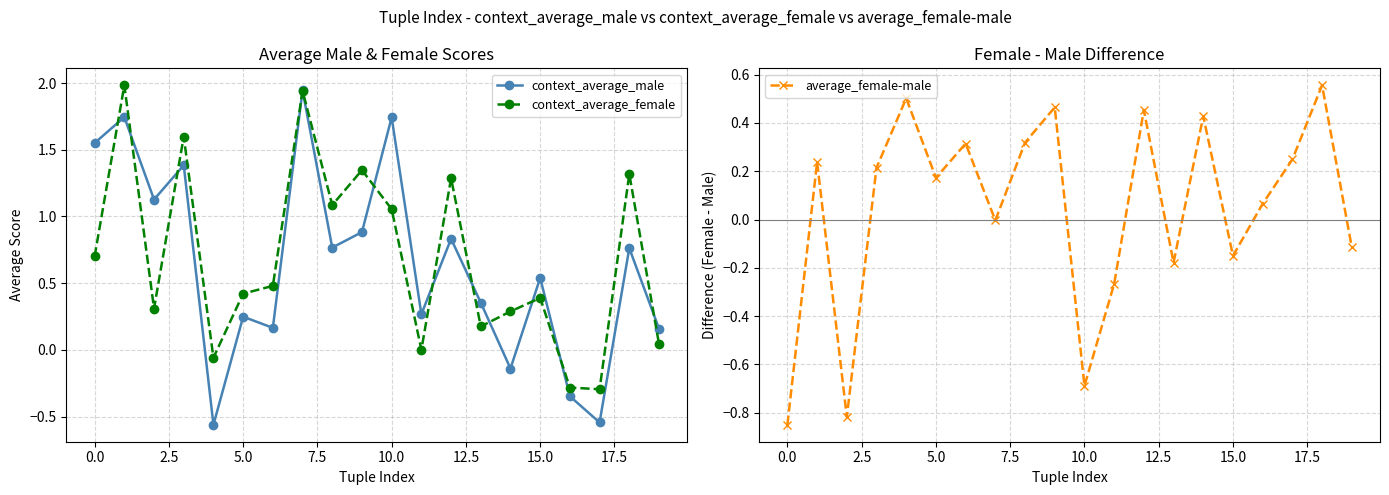

Reading left to right, what are all the values shown in this chart?

context_average_male: 1.6	1.7	1.1	1.4	-0.6	0.2	0.2	1.9	0.8	0.9	1.7	0.3	0.8	0.4	-0.1	0.5	-0.3	-0.5	0.8	0.2
context_average_female: 0.7	2.0	0.3	1.6	-0.1	0.4	0.5	1.9	1.1	1.3	1.1	0.0	1.3	0.2	0.3	0.4	-0.3	-0.3	1.3	0.0
average_female-male: -0.8	0.2	-0.8	0.2	0.5	0.2	0.3	-0.0	0.3	0.5	-0.7	-0.3	0.5	-0.2	0.4	-0.2	0.1	0.2	0.6	-0.1